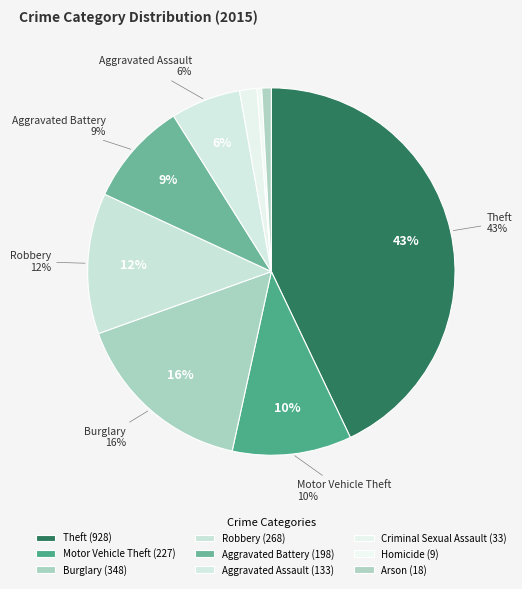

Combined, what portion of the pie is Motor Vehicle Theft and Aggravated Assault?

16.7%